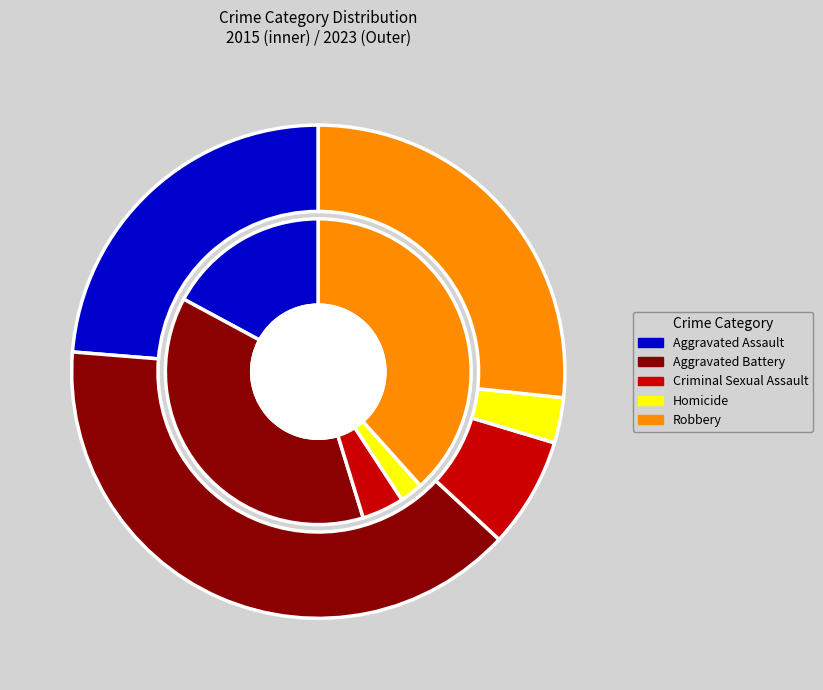

What is the spread (max minus min) of values at values_2015?

52